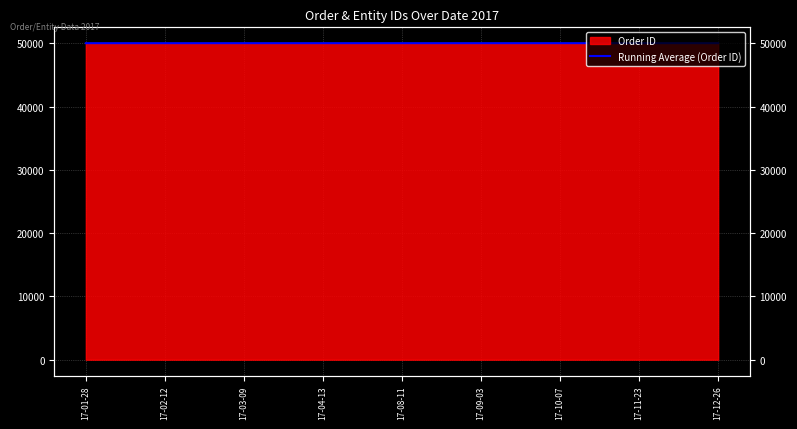

What position from the left is 17-02-12?

2